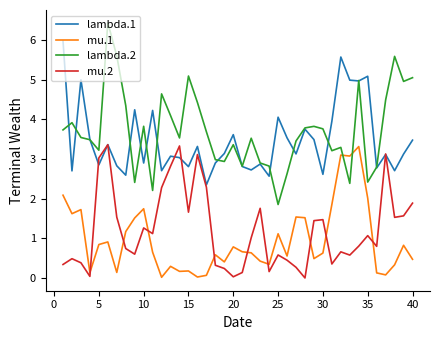

What are all the series names shown in the legend?

lambda.1, mu.1, lambda.2, mu.2